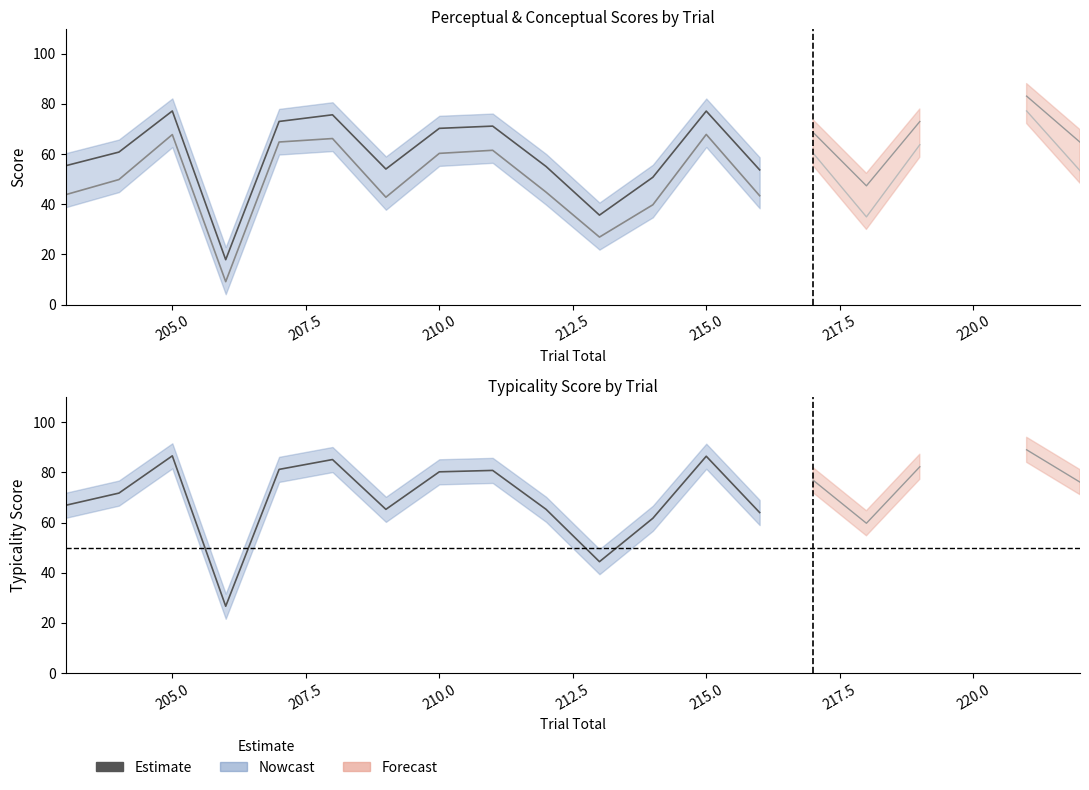

What is the smallest value displayed?

9.1